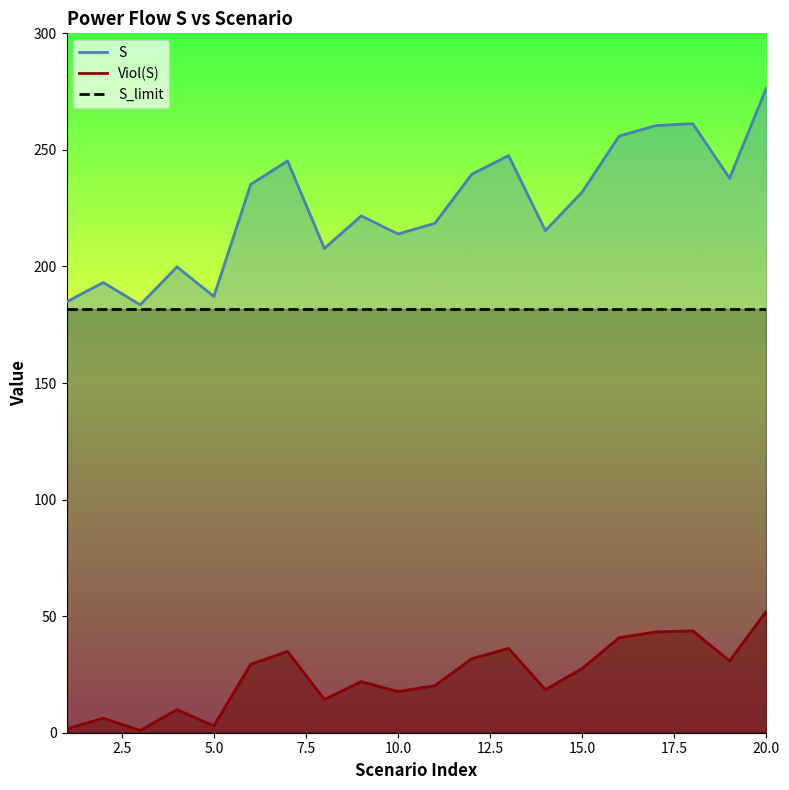

Reading left to right, transcribe all the data shown in this chart.

S: 184.8	193.1	183.6	199.8	187.1	235.2	245.3	207.7	221.7	213.9	218.5	239.5	247.6	215.3	232.0	255.9	260.4	261.3	237.8	276.6
Viol(S): 1.6	6.2	1.0	9.9	2.9	29.4	34.9	14.2	21.9	17.7	20.2	31.7	36.2	18.4	27.6	40.8	43.2	43.7	30.8	52.1